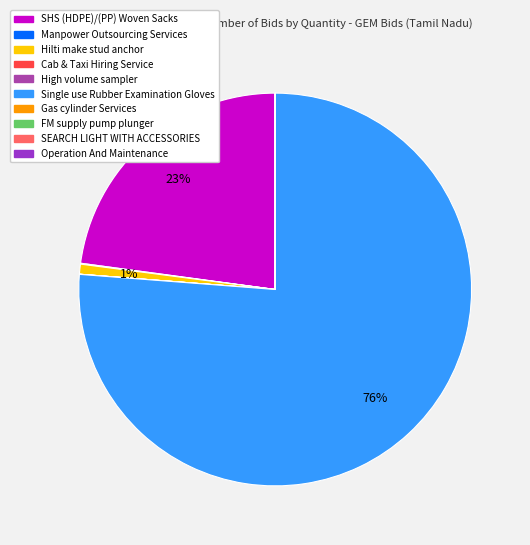

Does any single category account for the majority?

Yes